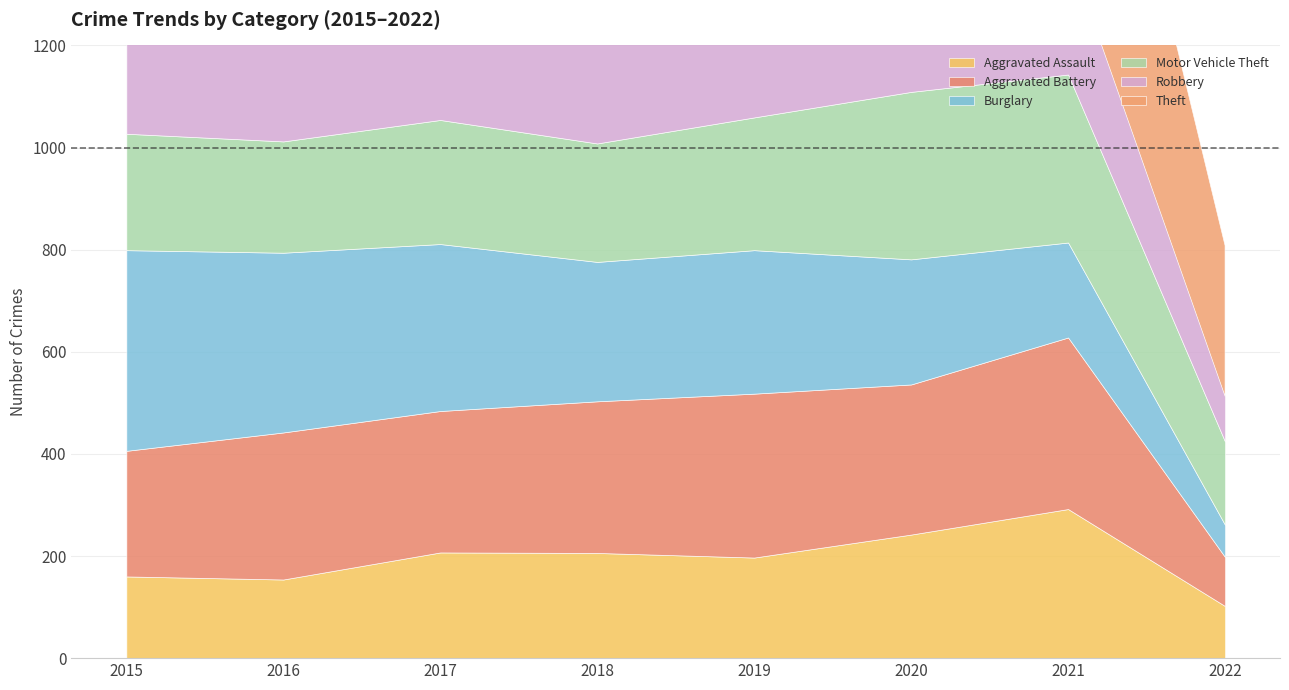

Between 2018 and 2022, which is larger?

2018